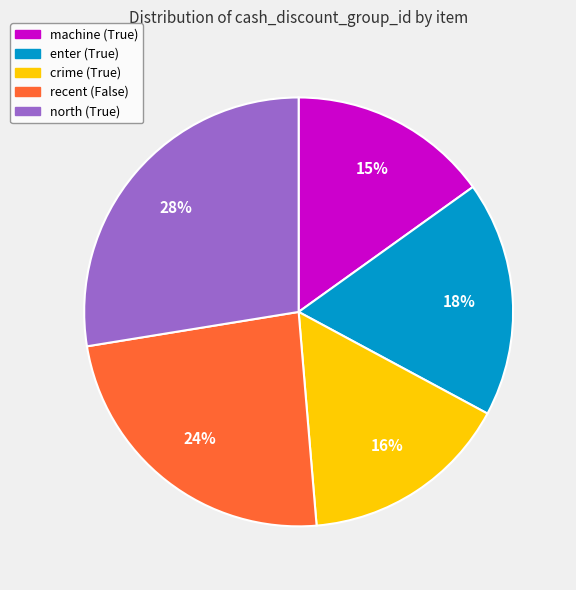

Is it true that enter (True) is 6% of the pie?

False